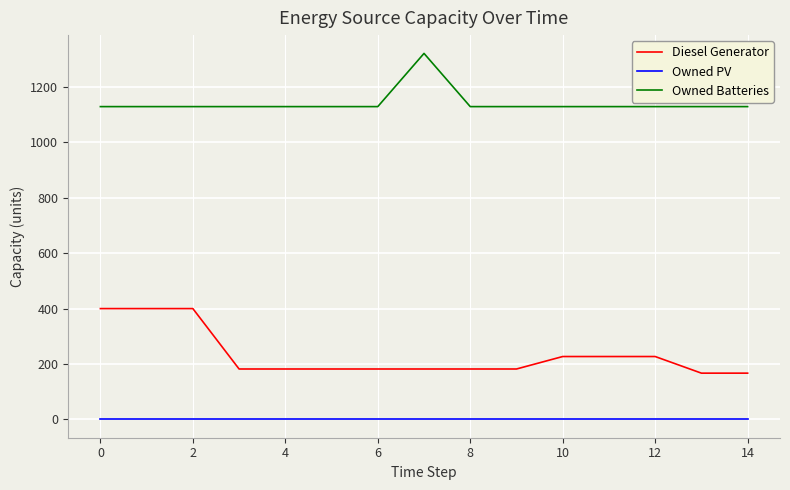

How many lines are shown in the chart?

3